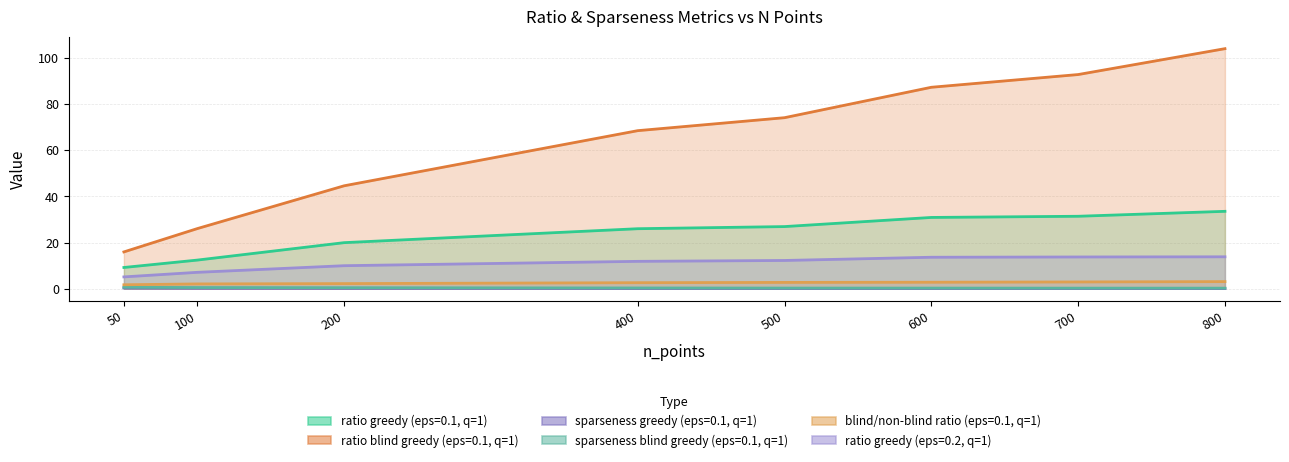

Reading right to left, transcribe all the data shown in this chart.

ratio_greedy_dim_0_eps_01_q_1: 800=33.5	700=31.4	600=30.9	500=26.9	400=26.0	200=20.0	100=12.4	50=9.2
ratio_blind_greedy_dim_0_eps_01_q_1: 800=104.0	700=92.8	600=87.3	500=74.1	400=68.5	200=44.6	100=26.1	50=16.0
sparseness_greedy_dim_0_eps_01_q_1: 800=0.1	700=0.1	600=0.1	500=0.1	400=0.1	200=0.2	100=0.3	50=0.4
sparseness_blind_greedy_dim_0_eps_01_q_1: 800=0.3	700=0.3	600=0.3	500=0.3	400=0.3	200=0.4	100=0.5	50=0.7
blind_non_blind_ratio_dim_0_eps_01_q_1: 800=3.1	700=3.0	600=2.8	500=2.8	400=2.6	200=2.2	100=2.1	50=1.7
ratio_greedy_dim_0_eps_02_q_1: 800=13.8	700=13.8	600=13.7	500=12.3	400=11.9	200=10.0	100=7.1	50=5.1